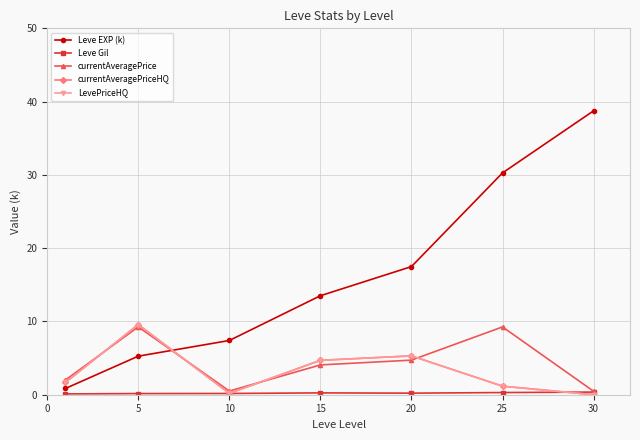

Does the chart have visible grid lines?

Yes